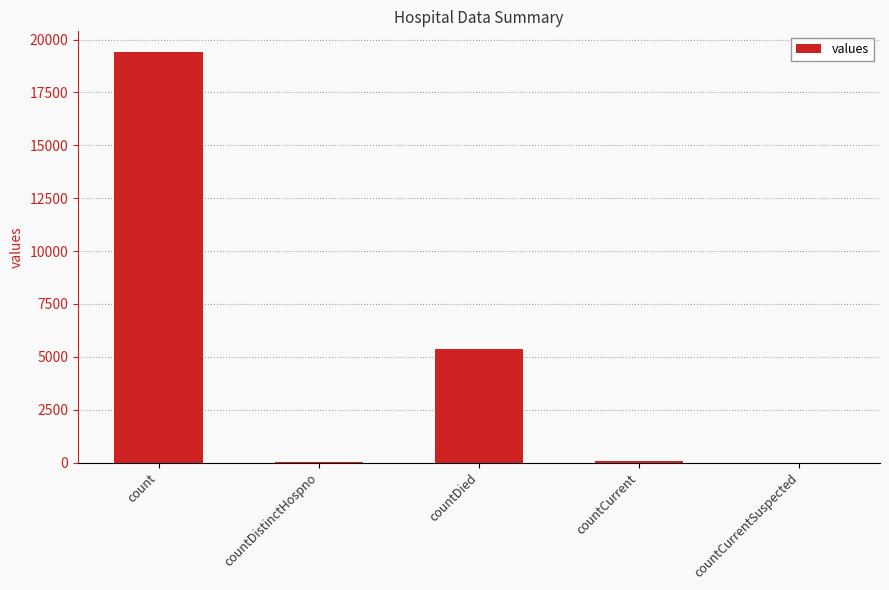

Between countDied and countCurrent, which is larger?

countDied